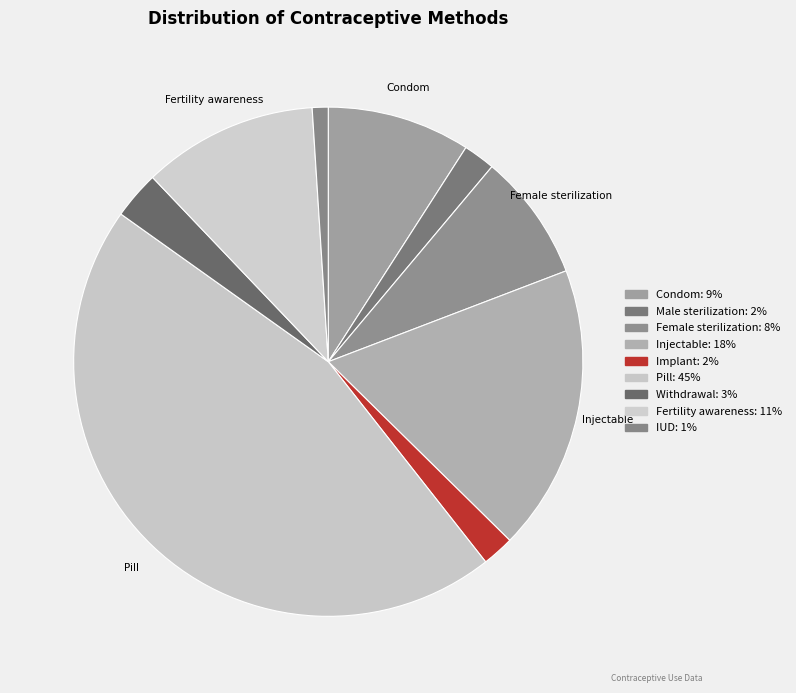

How many segments does this pie chart have?

9